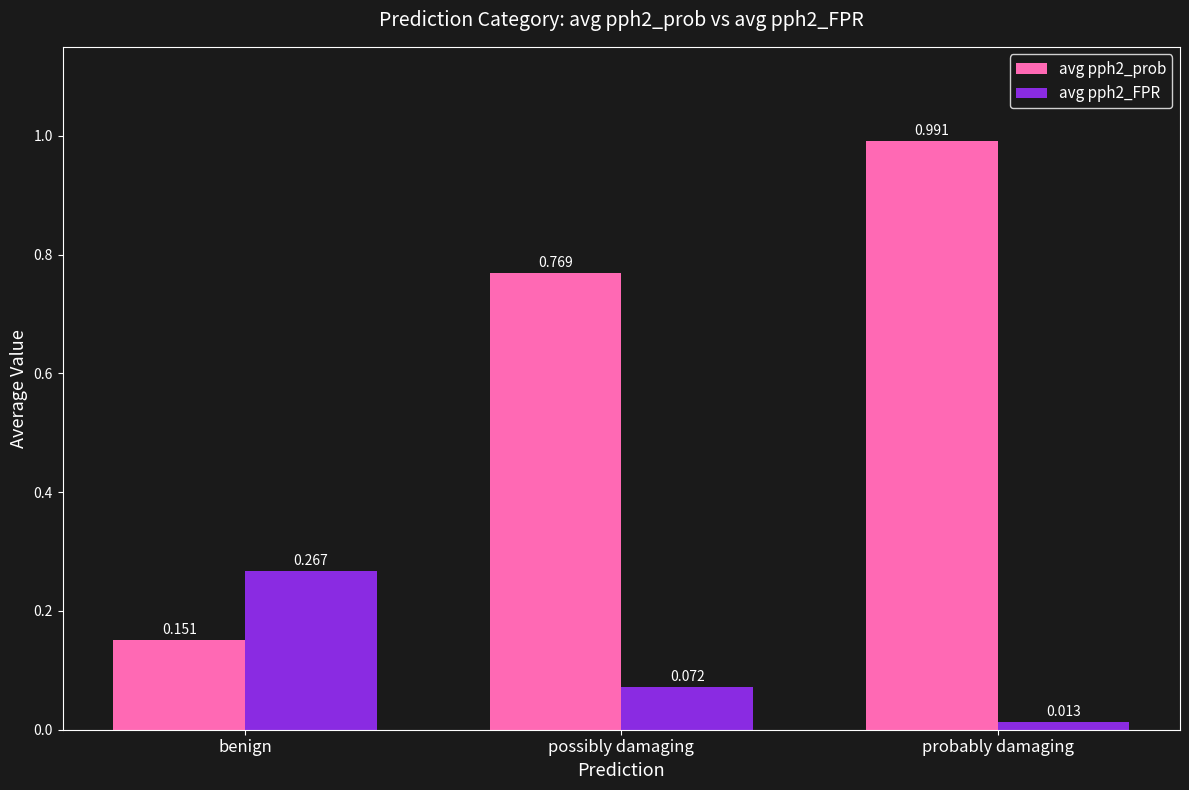

Between benign and probably damaging, which series saw the biggest shift?

avg pph2_prob